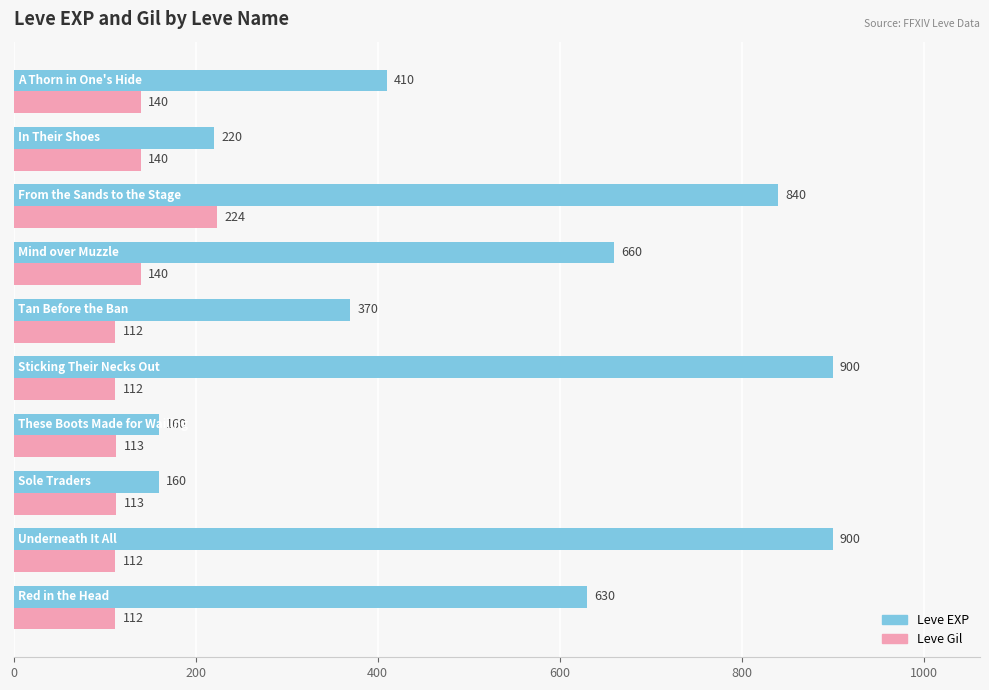

What are all the series names shown in the legend?

Leve EXP, Leve Gil